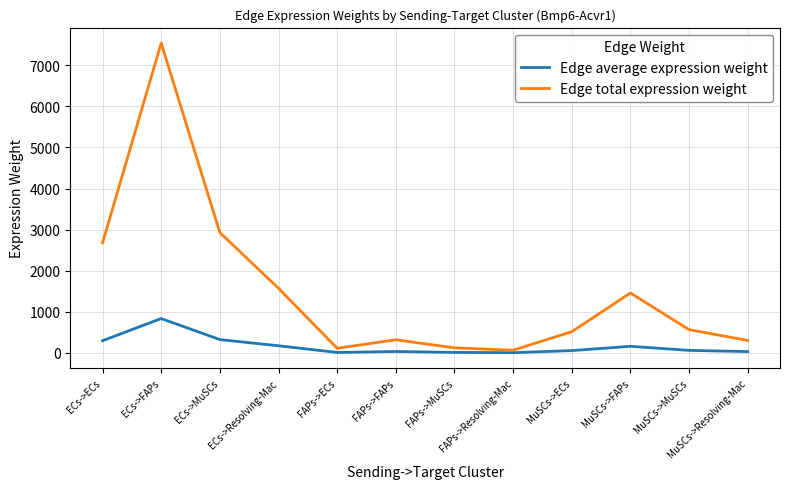

At which label does Edge average expression weight reach its peak?

ECs->FAPs